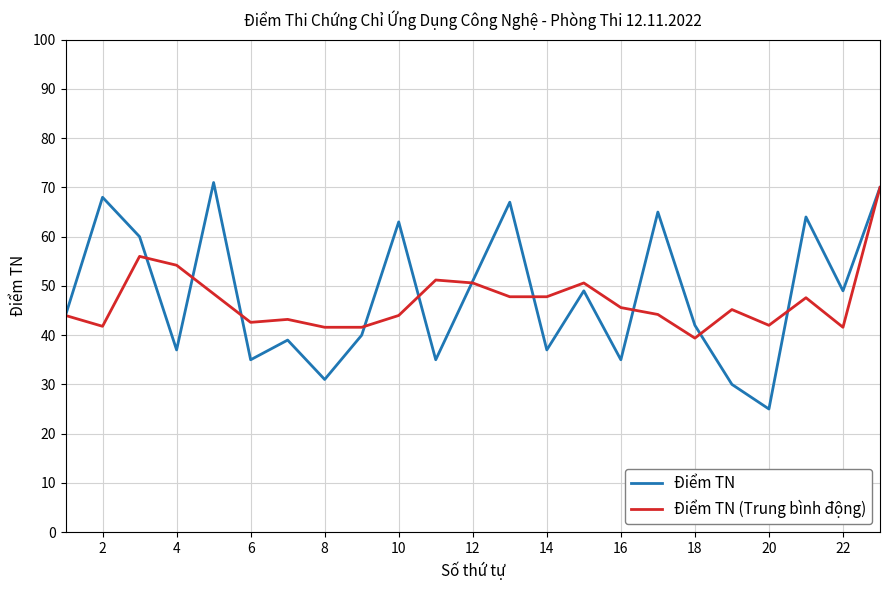

Which series has the largest range (max minus min)?

Điểm TN